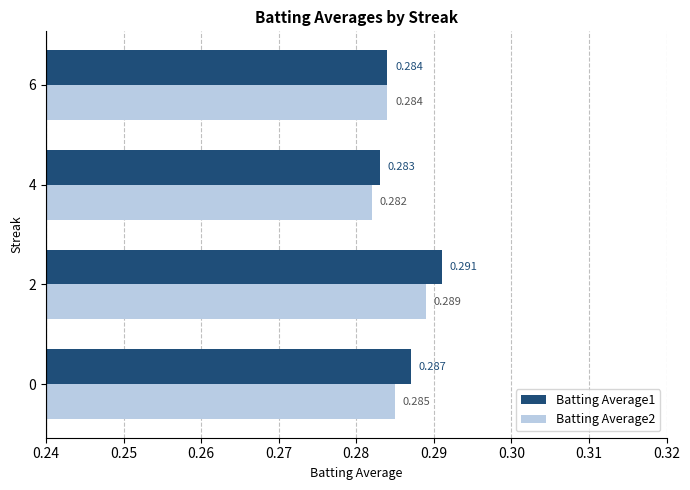

Rank the categories by Batting Average1 value from lowest to highest.

4, 6, 0, 2